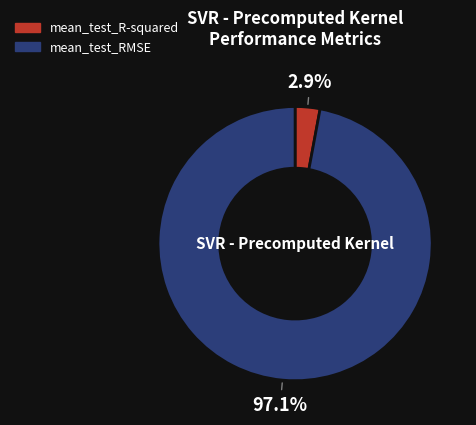

Which category has the biggest portion of the pie?

mean_test_RMSE